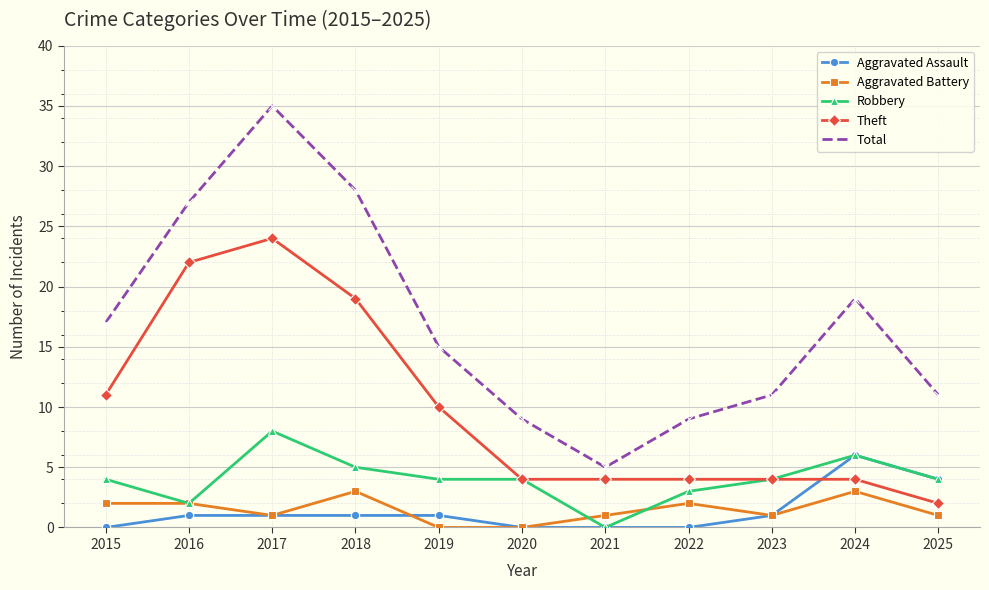

What is the value of the Total point at the 5th from the left?

15